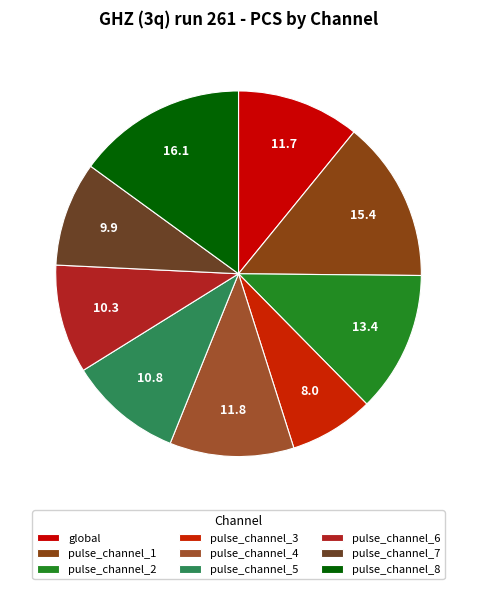

Do pulse_channel_1 and pulse_channel_4 together represent more than half of the pie?

No